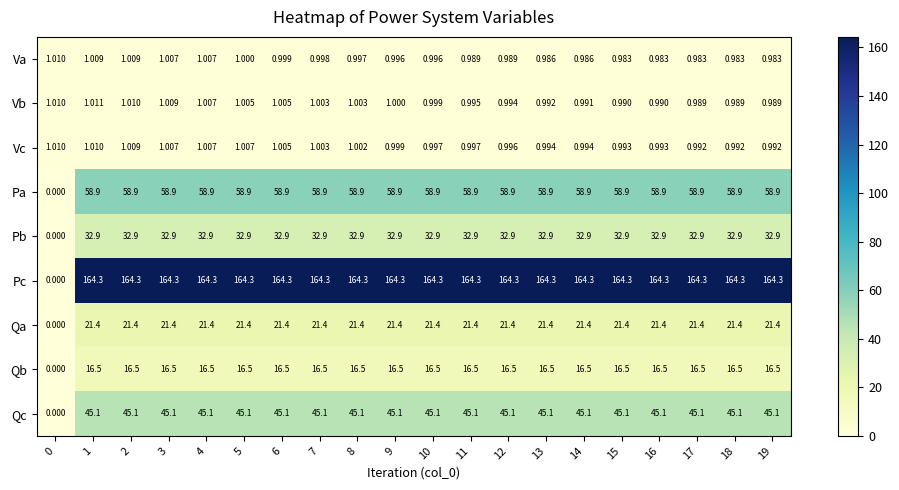

Which series has the largest total across all categories?

Pc